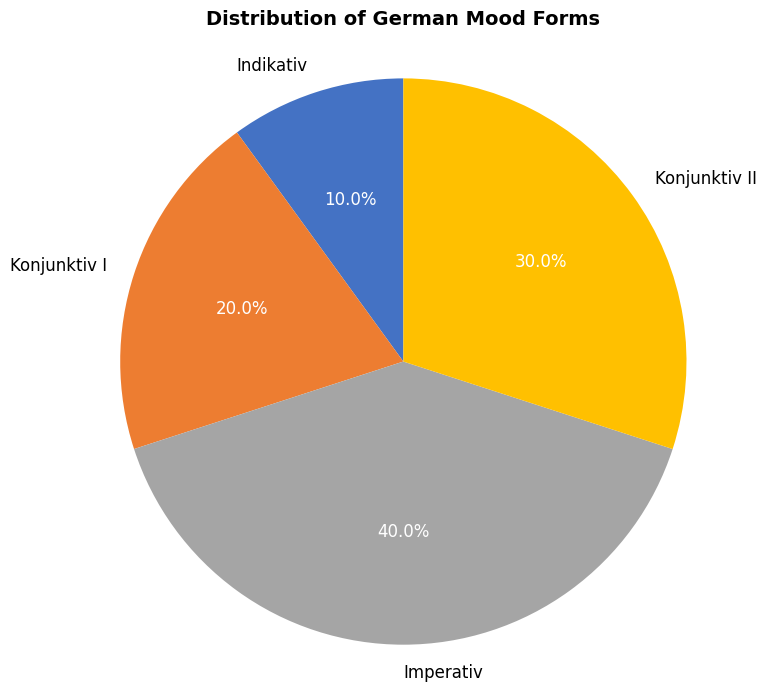

Which slice is the largest?

Imperativ